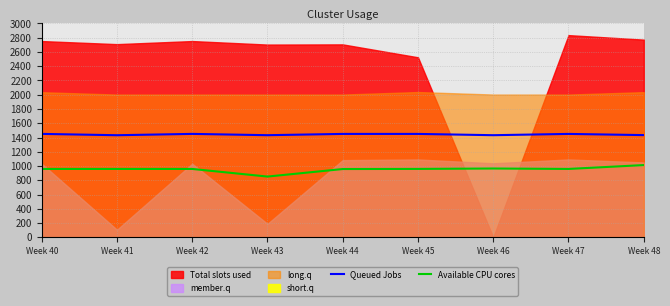

What is the highest value of the Available CPU cores series?

1013.6